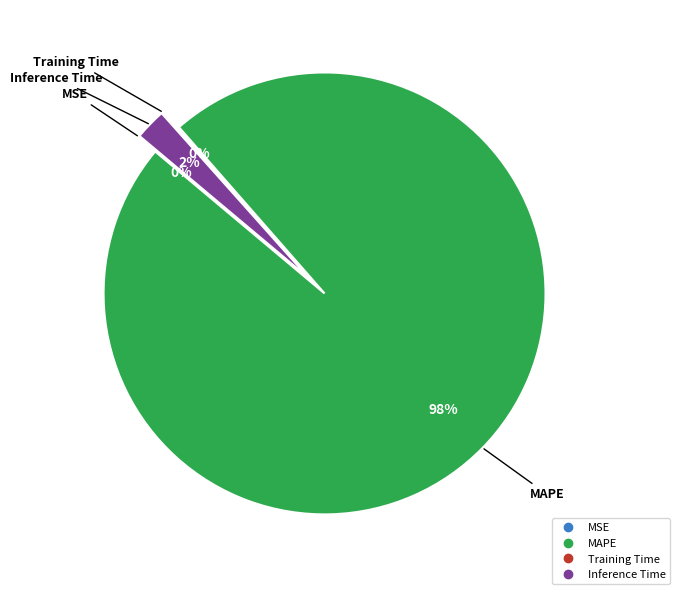

What is the largest slice in the pie chart?

MAPE